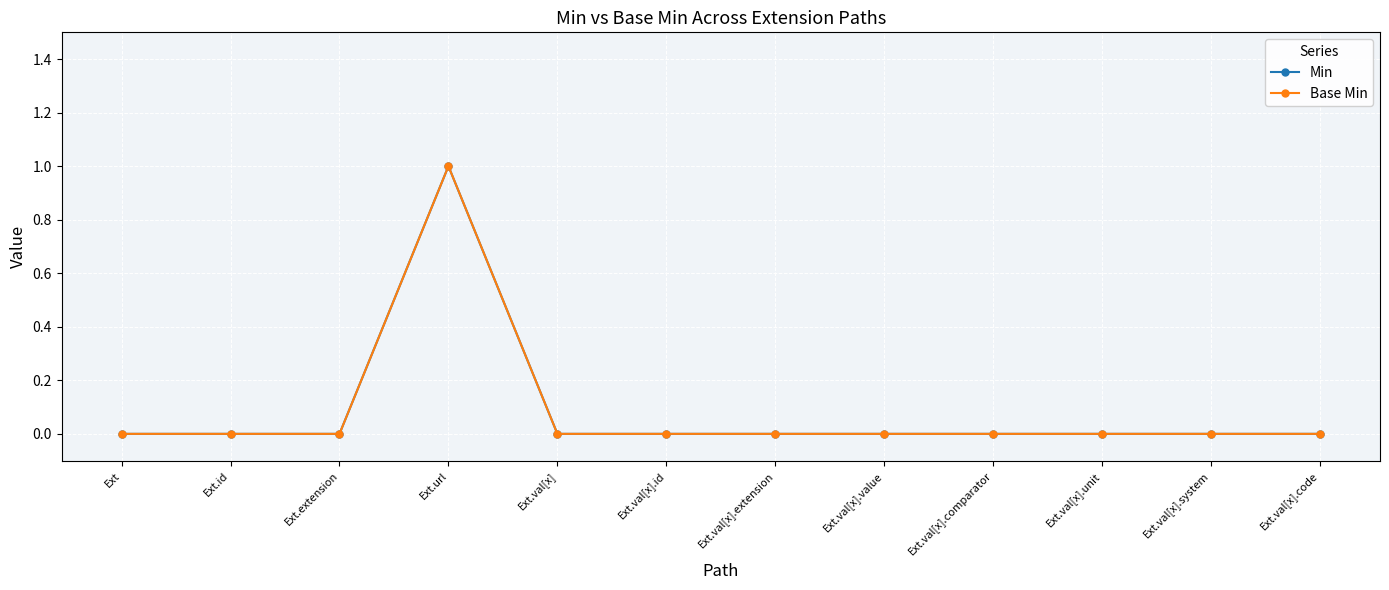

Reading right to left, list all the values displayed in this chart.

Min: Ext.val[x].code=0	Ext.val[x].system=0	Ext.val[x].unit=0	Ext.val[x].comparator=0	Ext.val[x].value=0	Ext.val[x].extension=0	Ext.val[x].id=0	Ext.val[x]=0	Ext.url=1	Ext.extension=0	Ext.id=0	Ext=0
Base Min: Ext.val[x].code=0	Ext.val[x].system=0	Ext.val[x].unit=0	Ext.val[x].comparator=0	Ext.val[x].value=0	Ext.val[x].extension=0	Ext.val[x].id=0	Ext.val[x]=0	Ext.url=1	Ext.extension=0	Ext.id=0	Ext=0